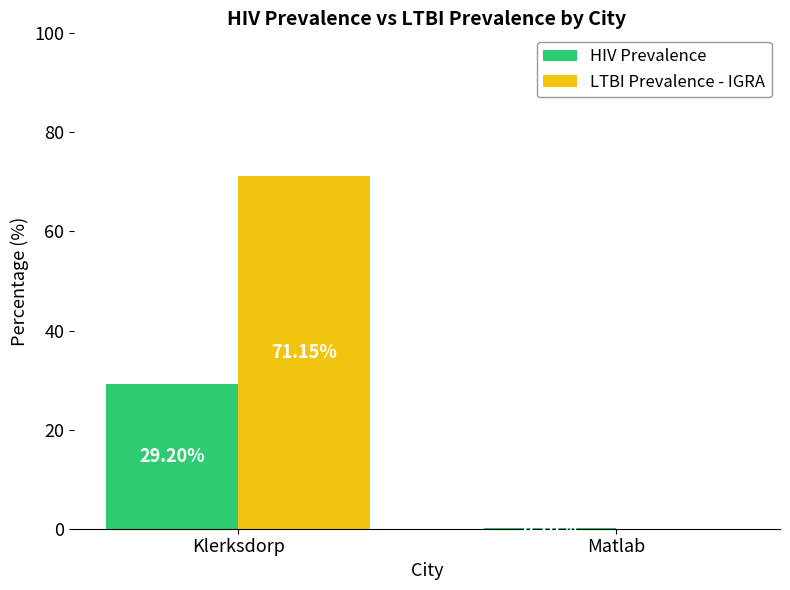

What is the sum of all LTBI Prevalence - IGRA values?

71.2